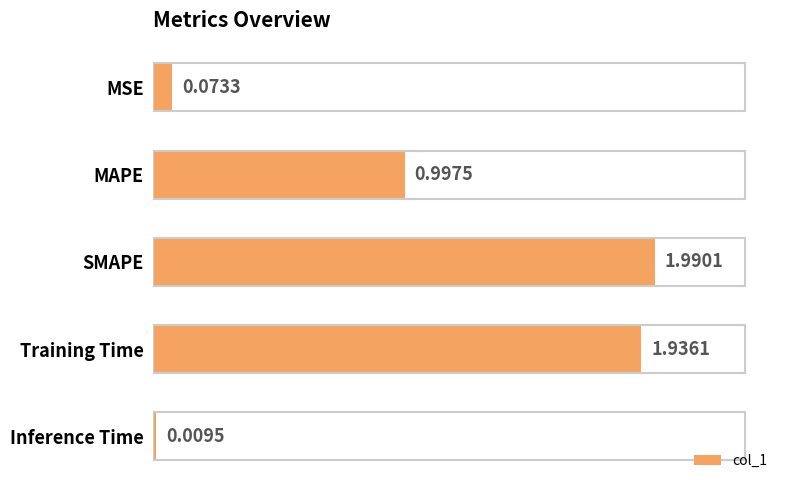

Which has a higher value, Training Time or MAPE?

Training Time